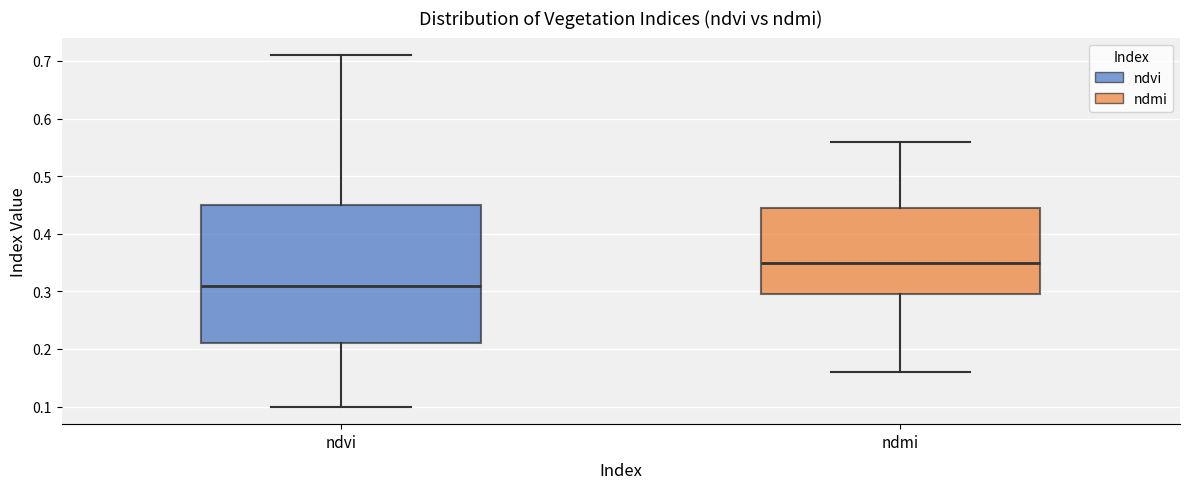

Which box has the lowest median line?

ndvi